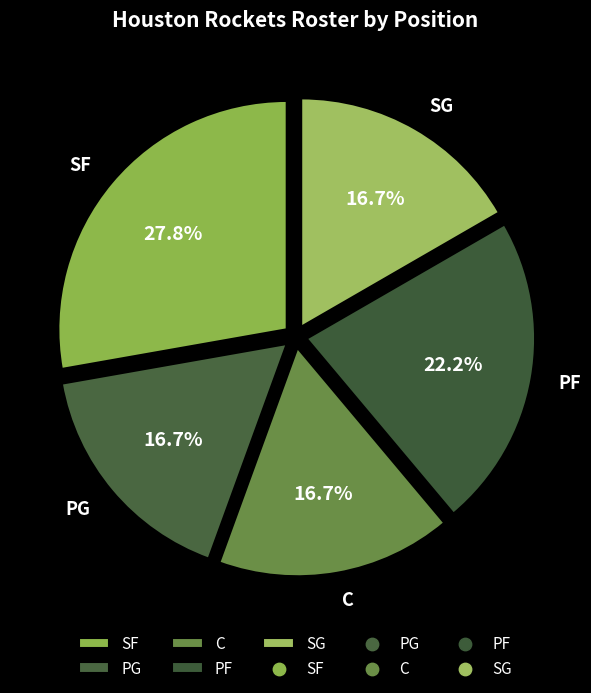

How many segments does this pie chart have?

5